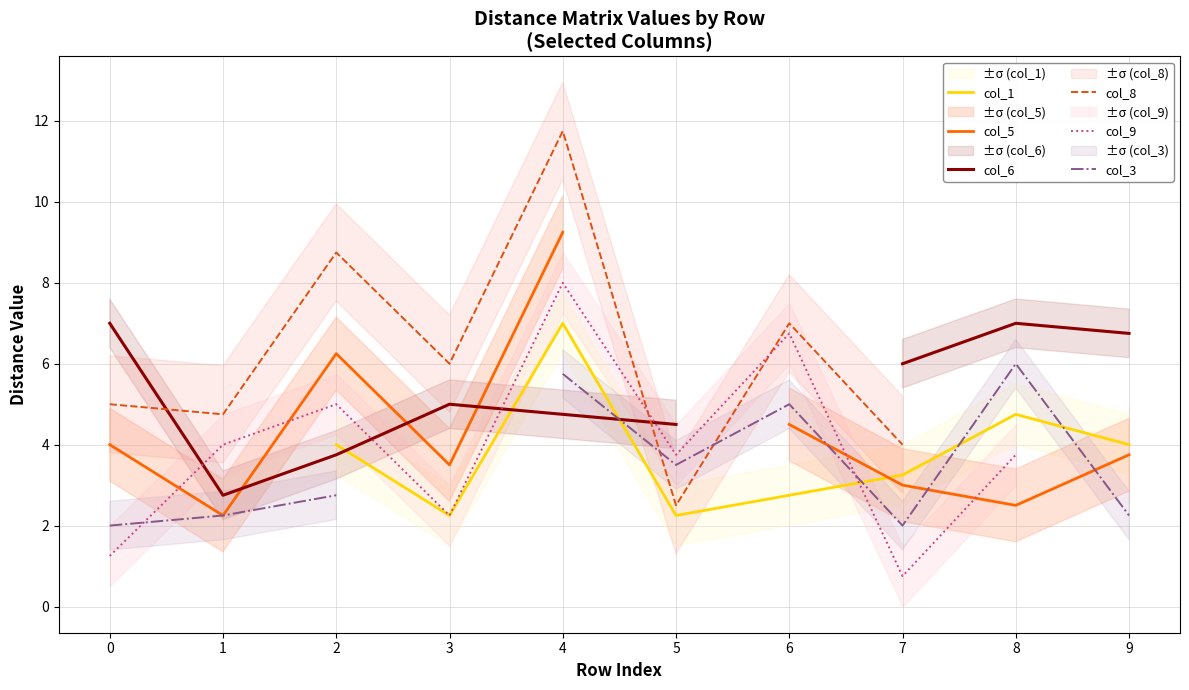

How many values in the col_5 series are below 4?

5